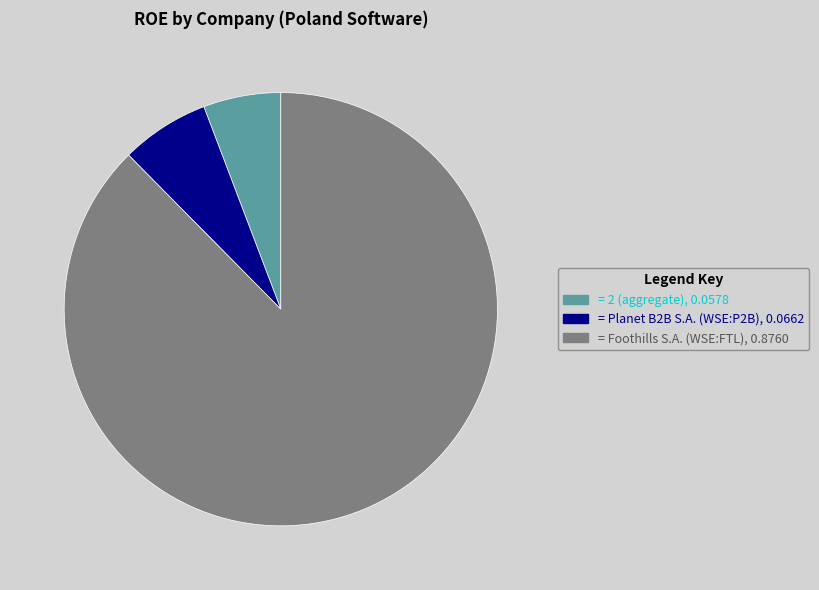

Does any single category account for the majority?

Yes